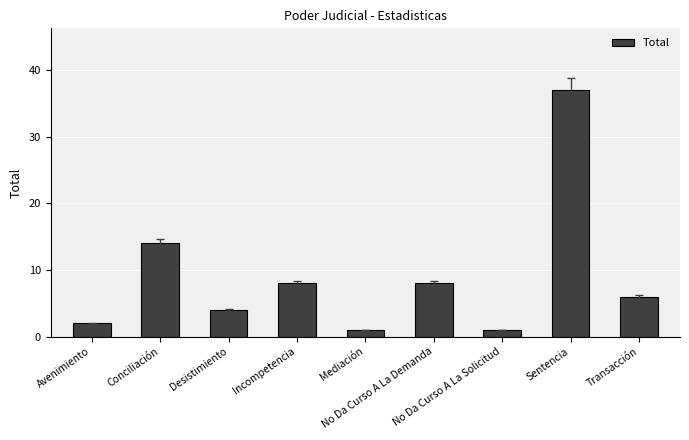

What is the greatest value displayed?

37